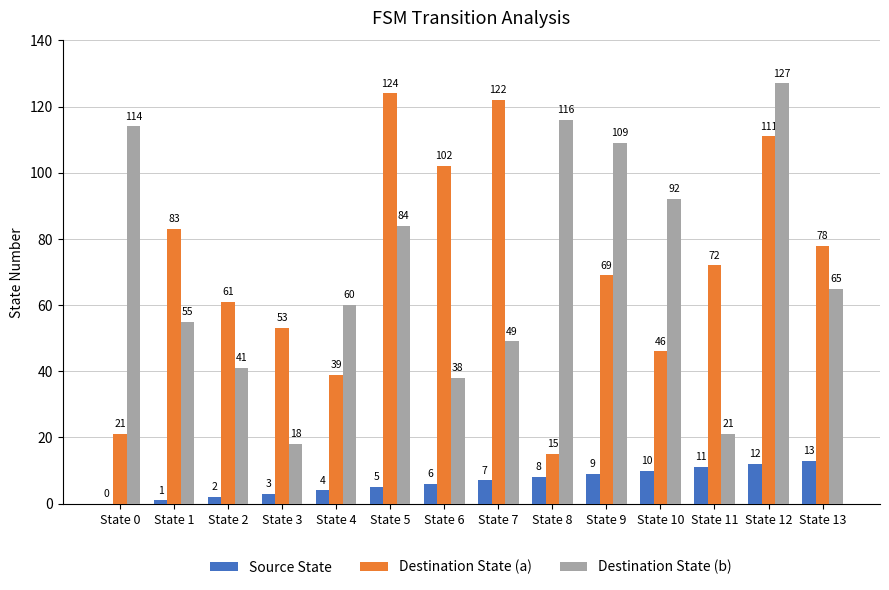

Read the Destination State (a) value at State 7, to the nearest 50.

100